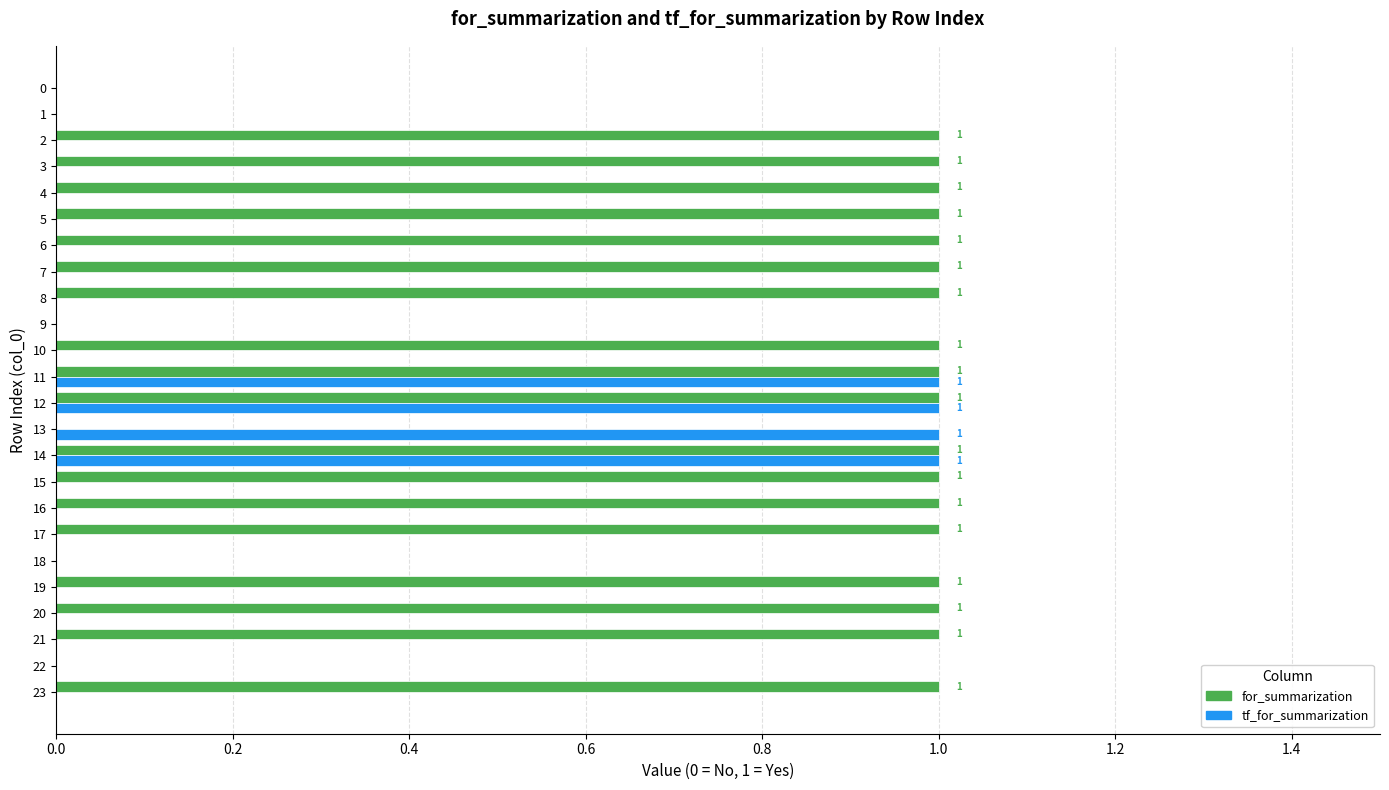

Is the value of tf_for_summarization at 8 greater than the value of for_summarization at 16?

No